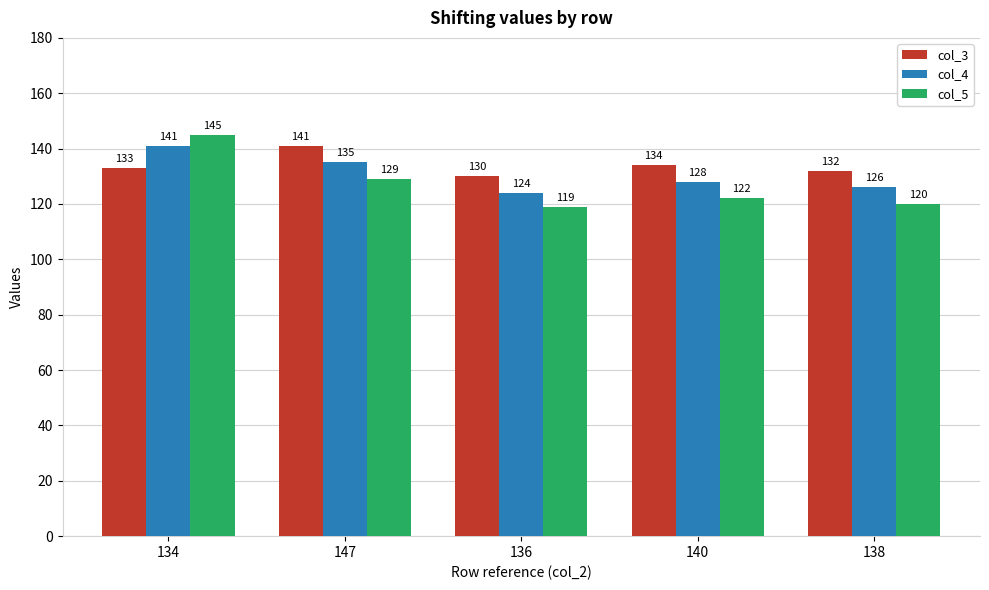

How many data points in col_5 are less than 122?

2